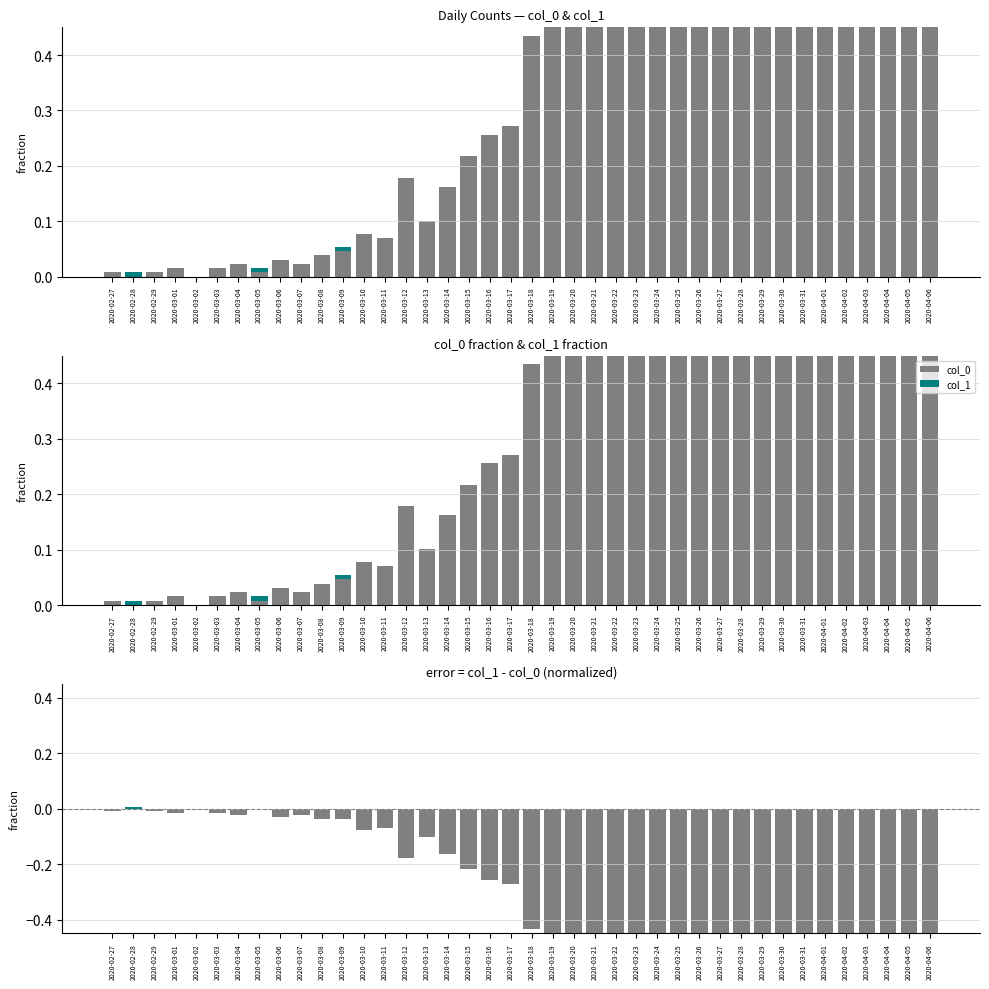

What is the label of the 31st bar from the right?

2020-03-07